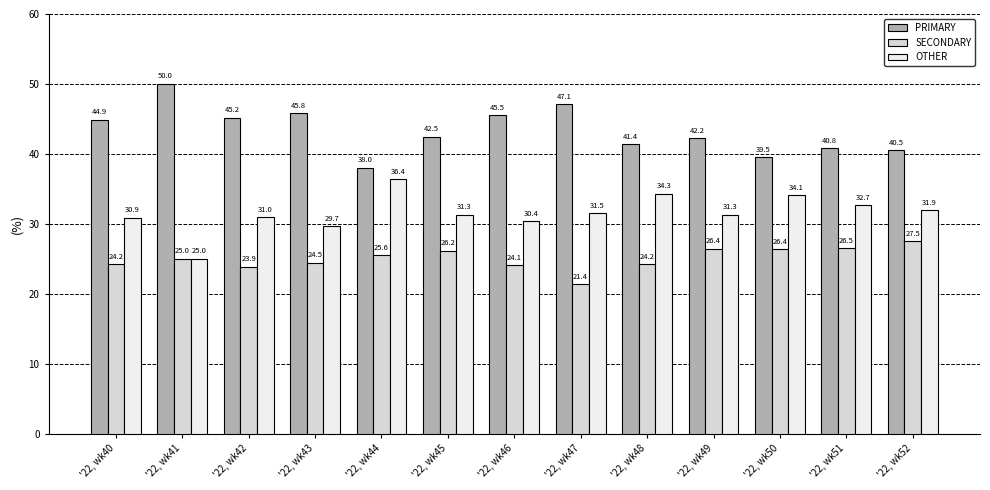

True or false: PRIMARY has a value of 15.7 at '22, wk43.

False